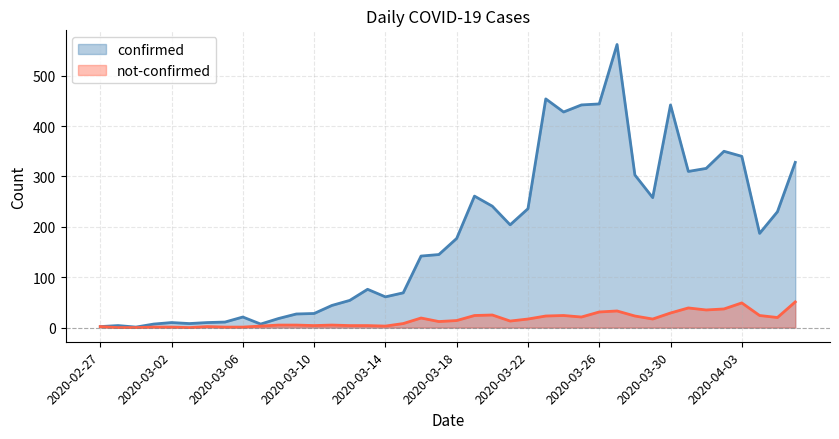

The value of not-confirmed at 2020-04-01 is 51. True or false?

False